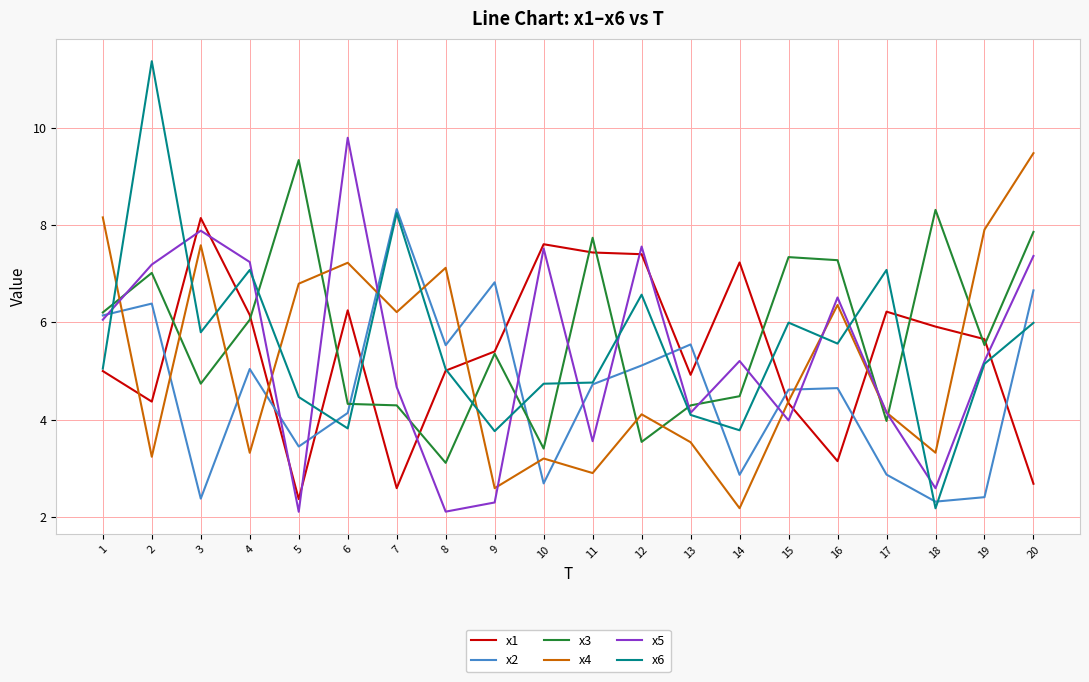

How many times do x3 and x5 cross each other?

12